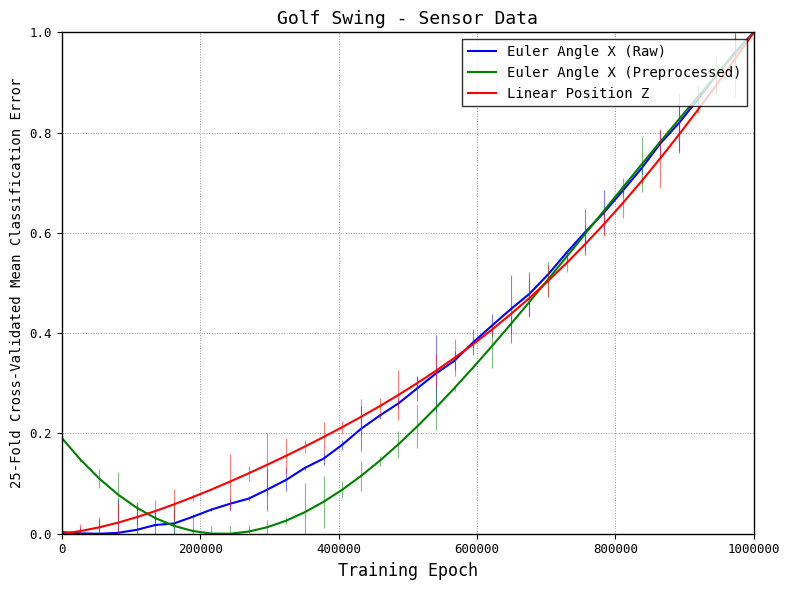

List the series in order of their overall mean, highest first.

Linear Position Z, Euler Angle X (Raw), Euler Angle X (Preprocessed)